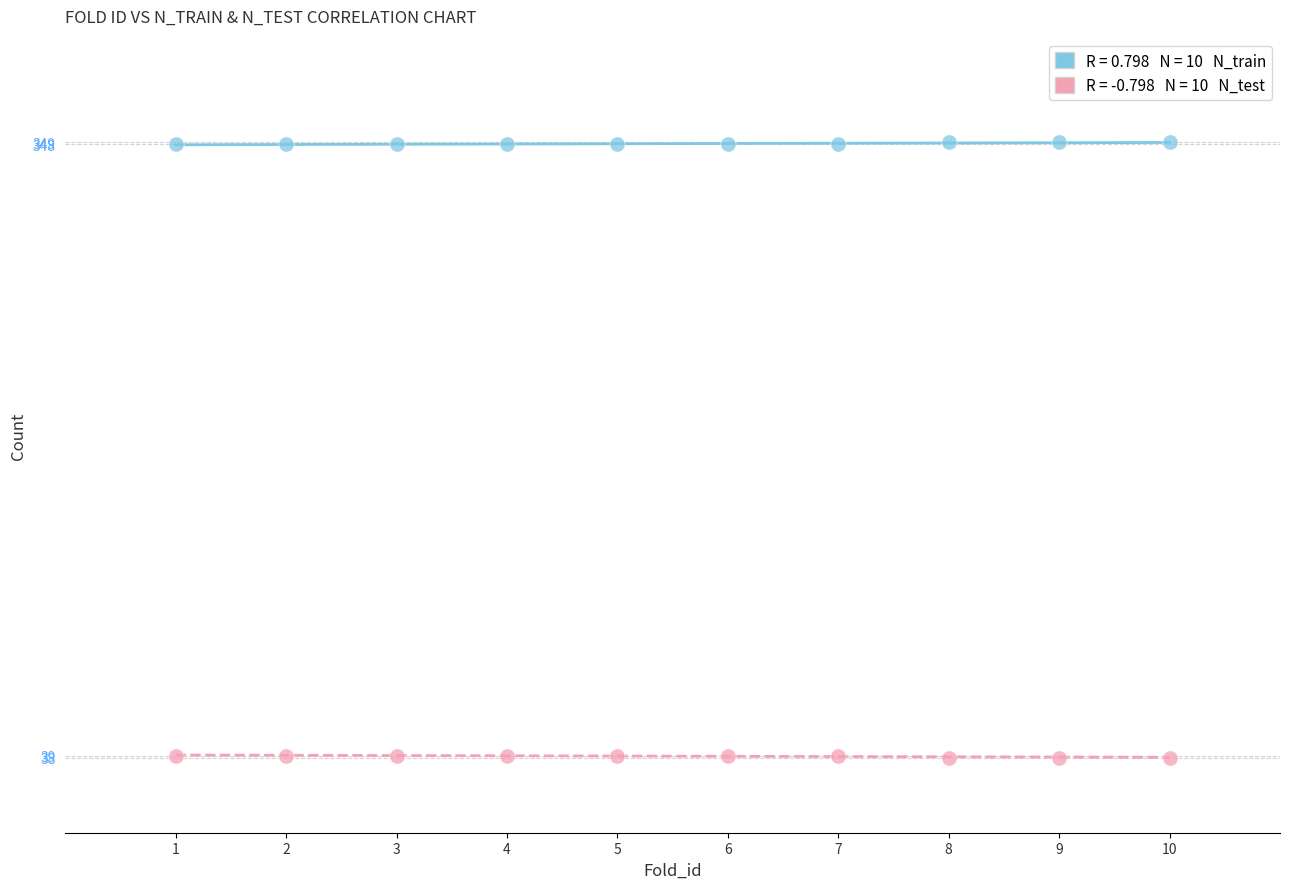

Across all data points, what is the range of Y values (max minus min)?

311